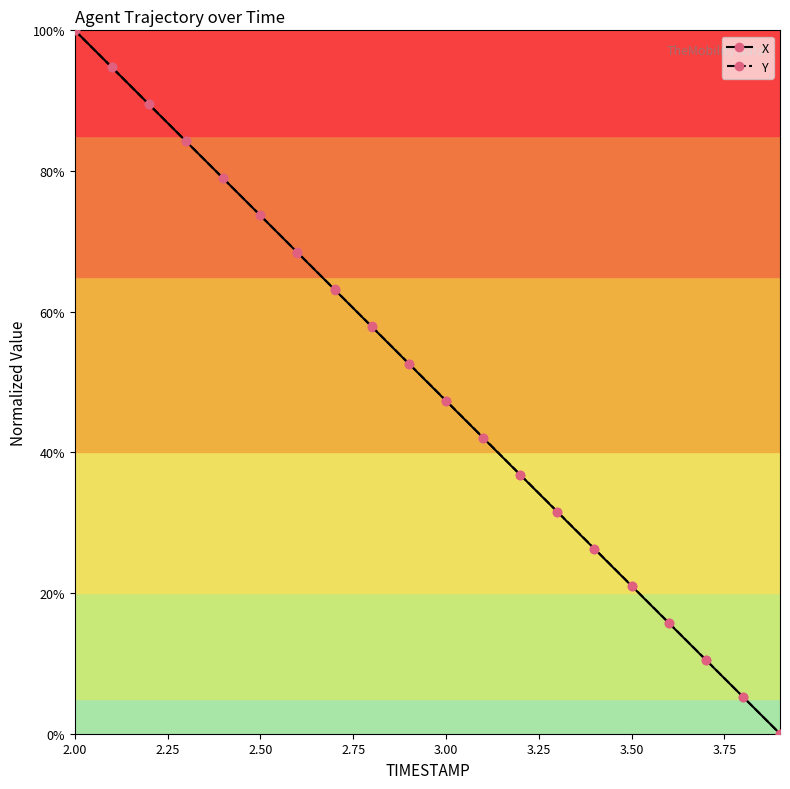

What is the difference between the second highest and minimum values in the Y series?

94.7